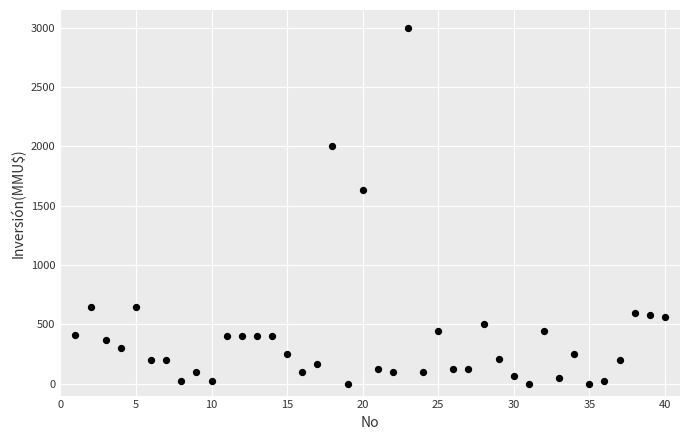

What Y value in the scatter plot is closest to 1500?

1635